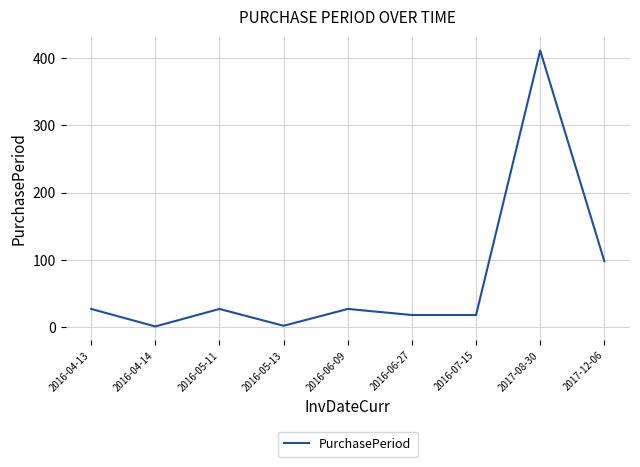

What is the sum of all values?

629